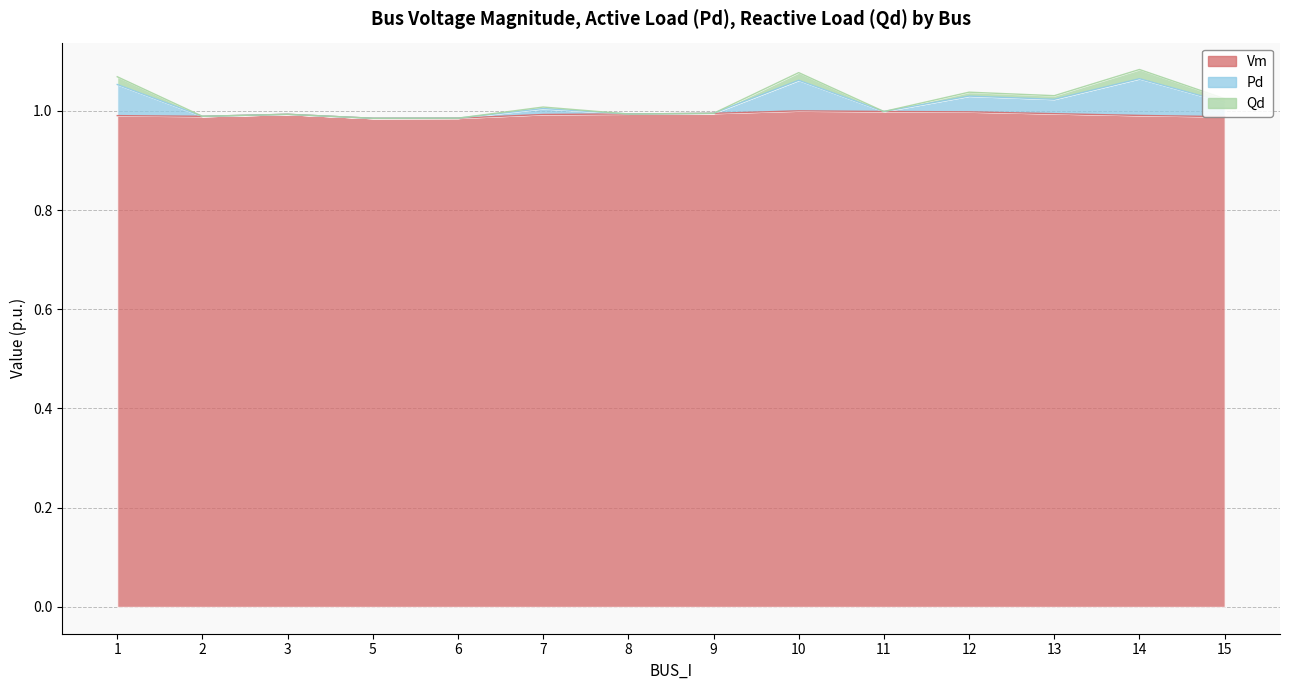

The Vm series shows 0.4 at 6. True or false?

False